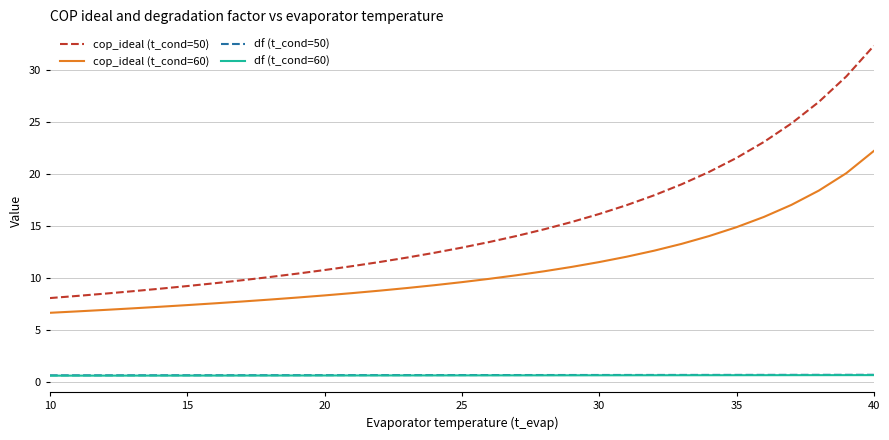

True or false: df (t_cond=50) and cop_ideal (t_cond=60) cross at least once.

False